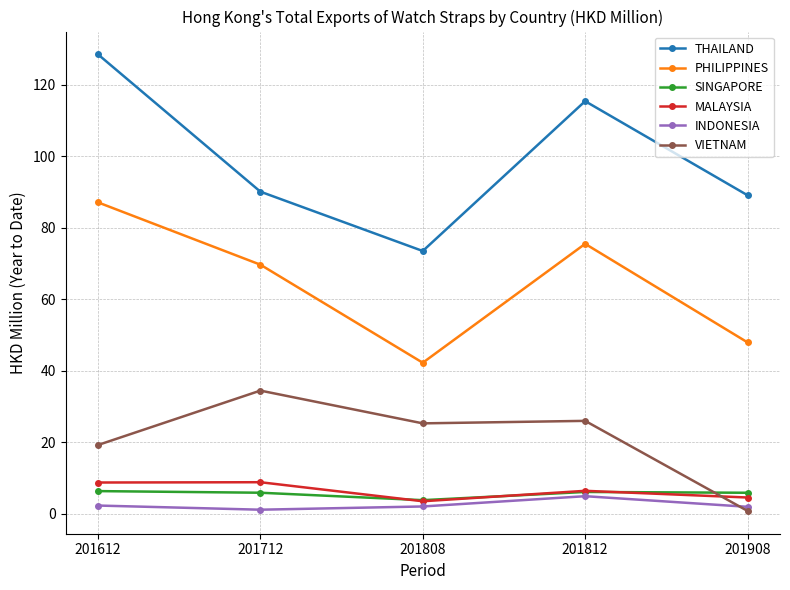

What is the spread (max minus min) of values at 201908?

88.2